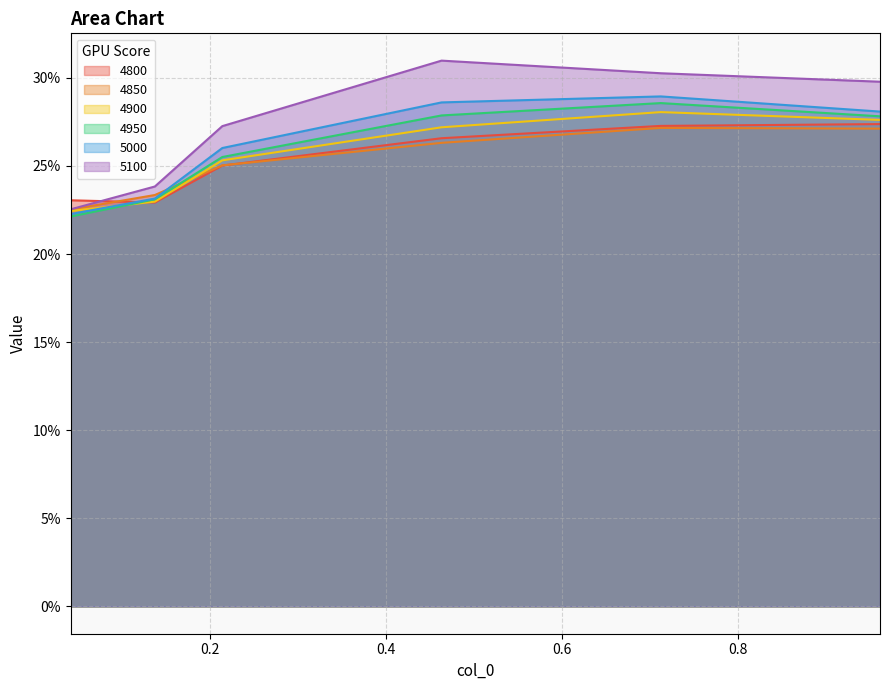

At 0.463013698630137, list the series in order from smallest to largest.

4850, 4800, 4900, 4950, 5000, 5100